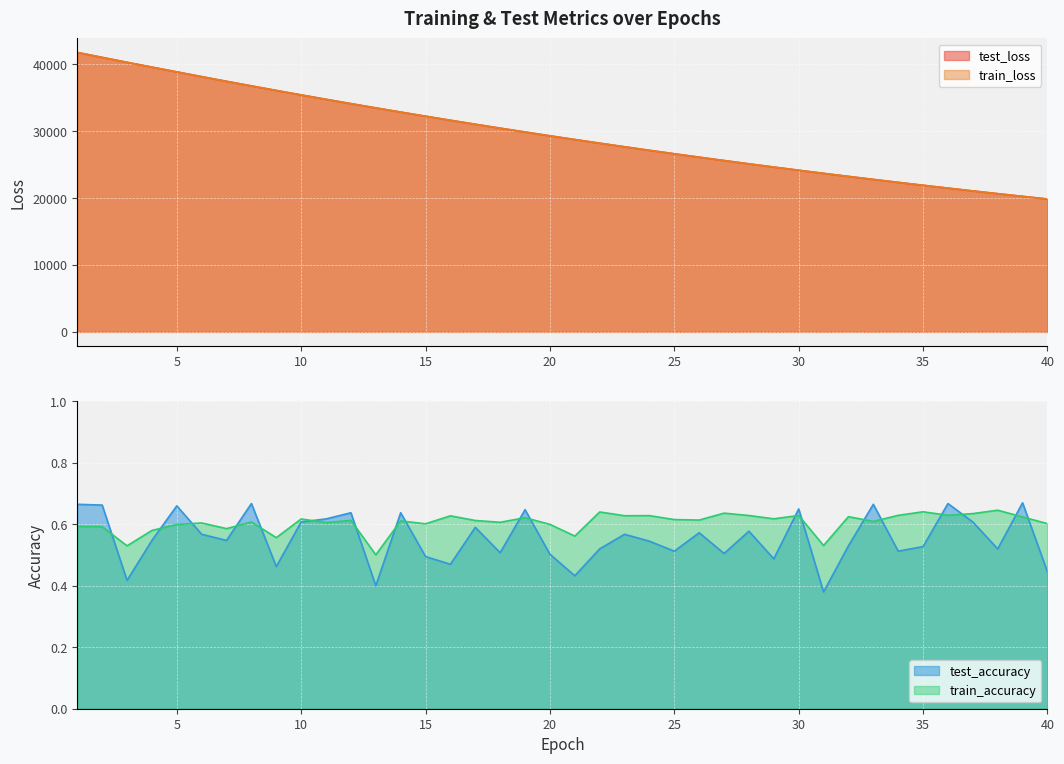

Where is test_loss nearest to the value 30824?

17